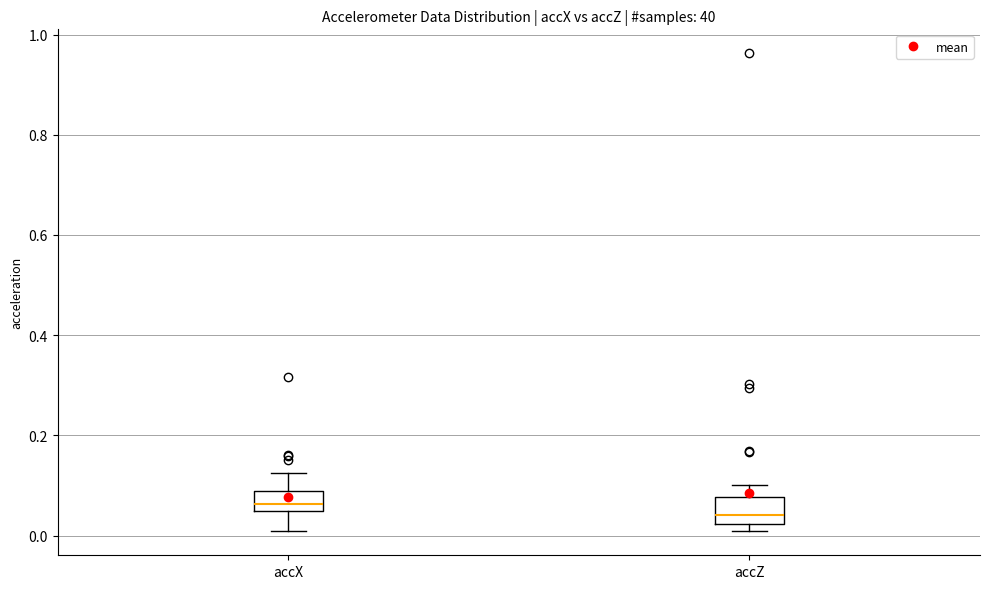

Reading left to right, read every box against the y-axis: the position of its median line, the range the box covers, and the ends of its whiskers. The values are not printed on the chart, so give them approximately, as read against the axis.

accX: median 0.06, box 0.04 to 0.08, whiskers 0.00 to 0.12
accZ: median 0.04, box 0.02 to 0.08, whiskers 0.00 to 0.10